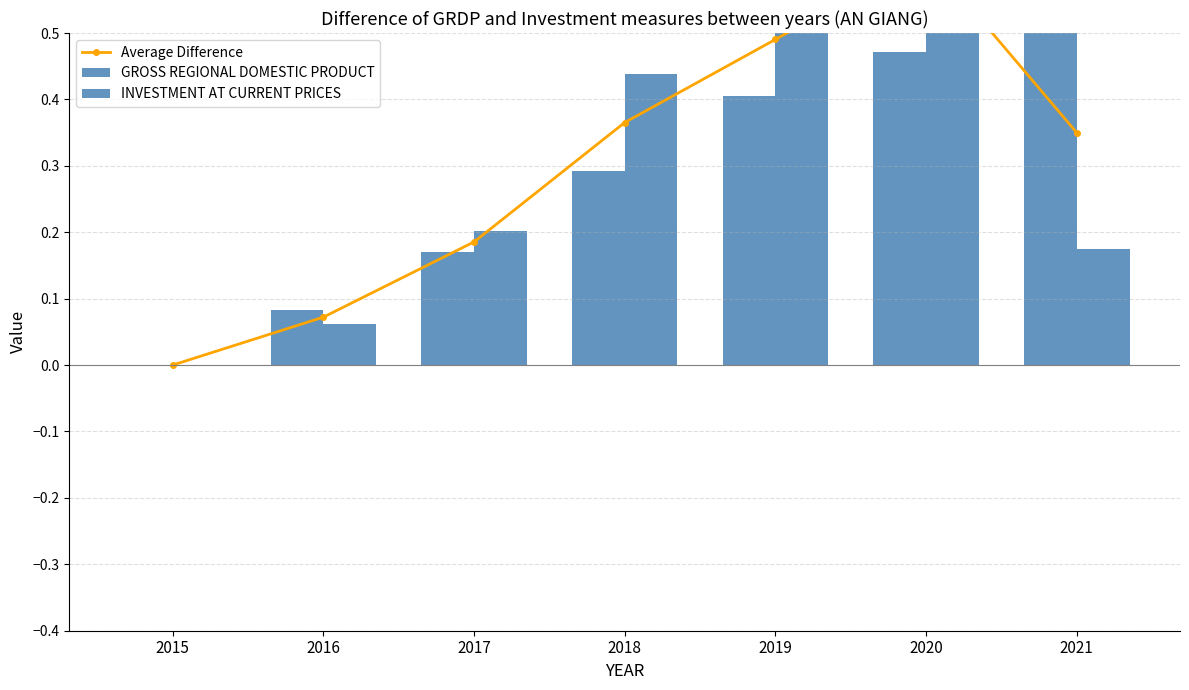

What is the difference between the second highest and minimum values in the Average Difference series?

0.5